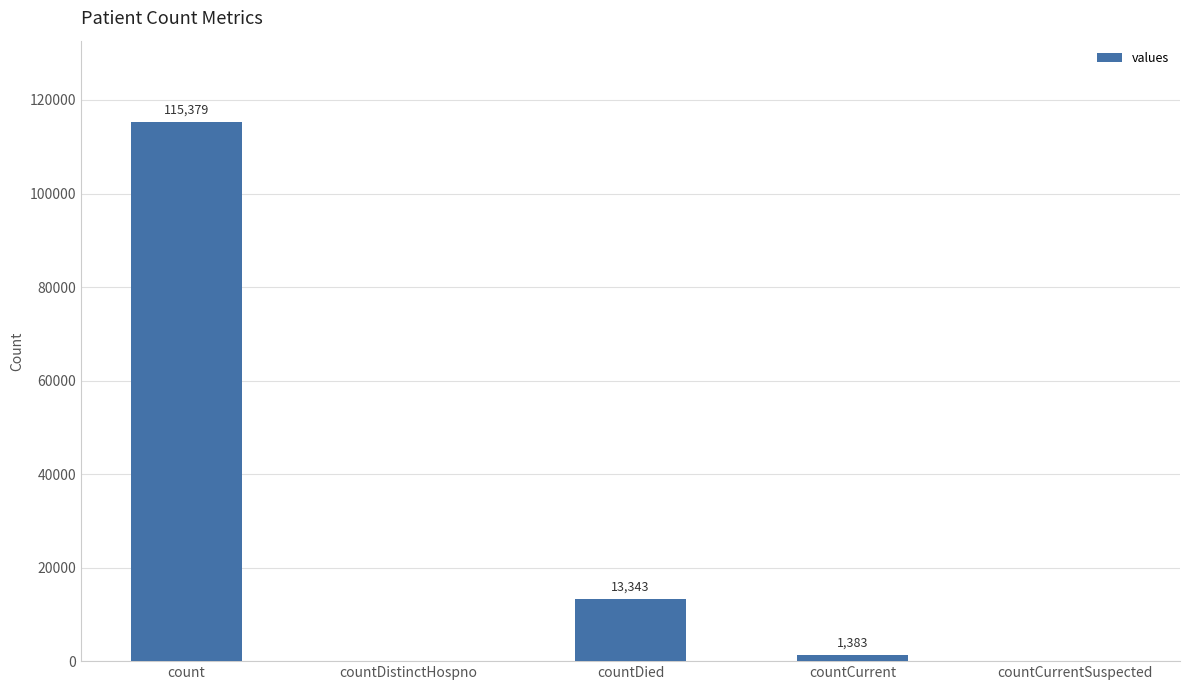

Which label corresponds to the largest value in the chart?

count